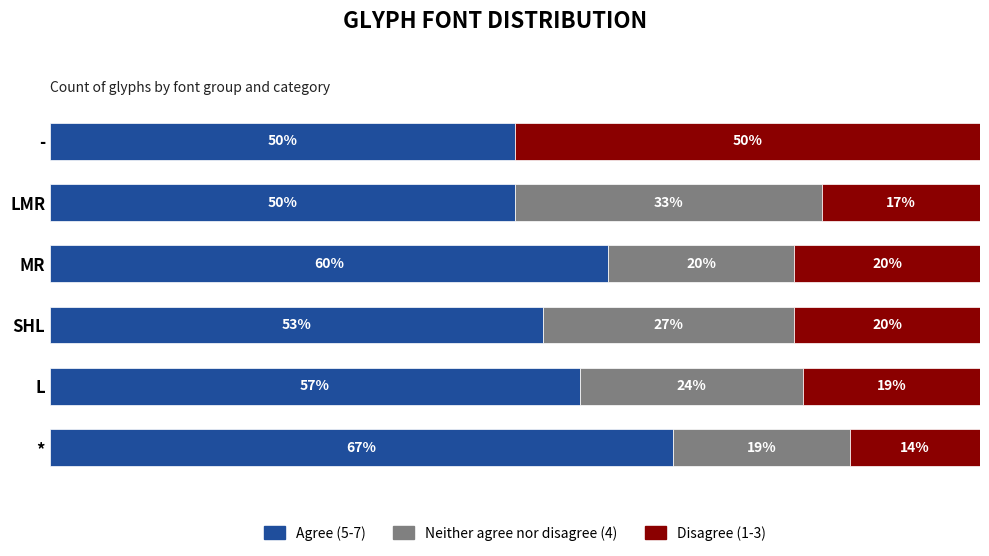

Where is Agree (5-7) nearest to the value 58?

L